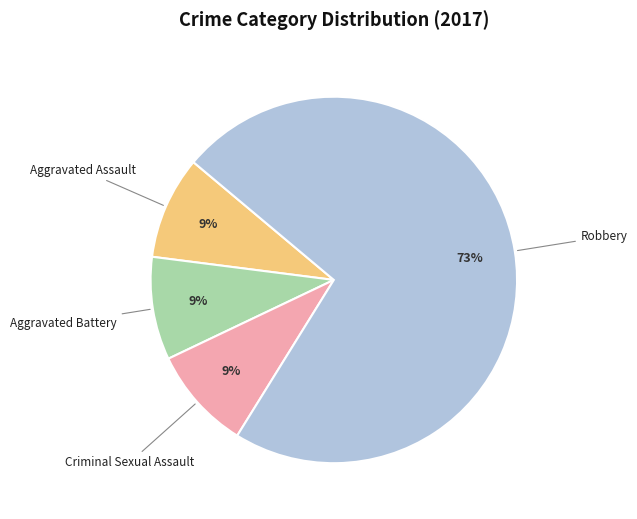

How many slices are in this pie chart?

4